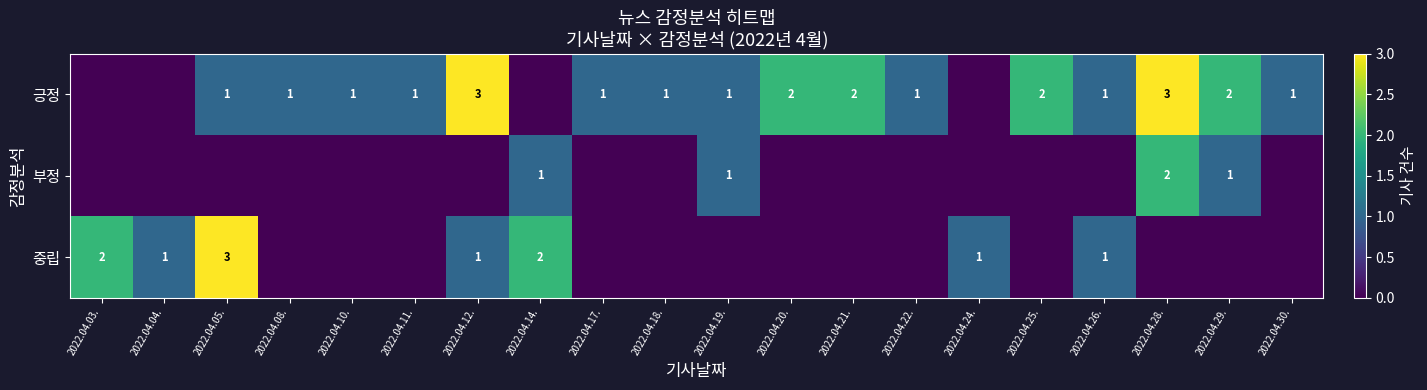

The value of 긍정 at 2022.04.29. is 0. True or false?

False